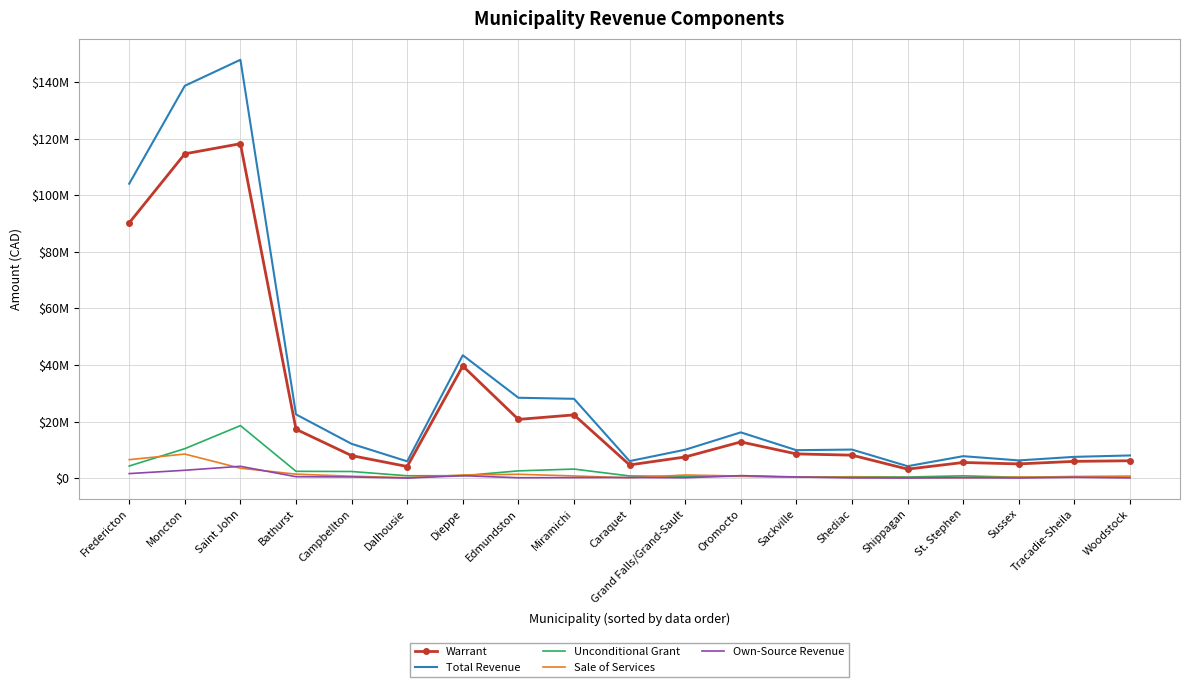

What are all the series names shown in the legend?

Warrant, Total Revenue, Unconditional Grant, Sale of Services, Own-Source Revenue